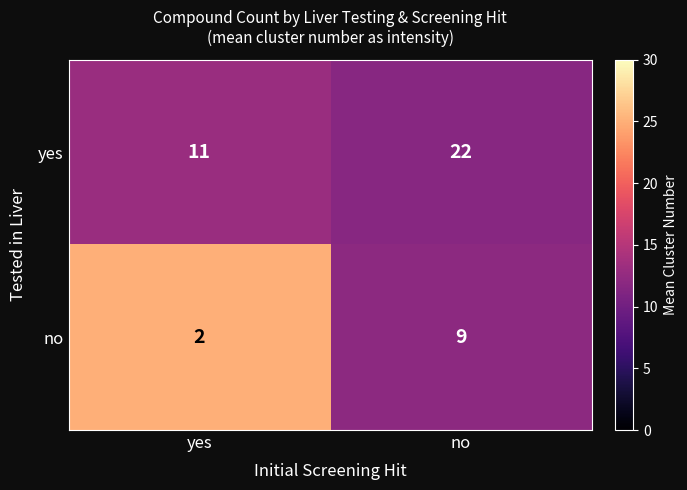

The value of no at no is 14. True or false?

False